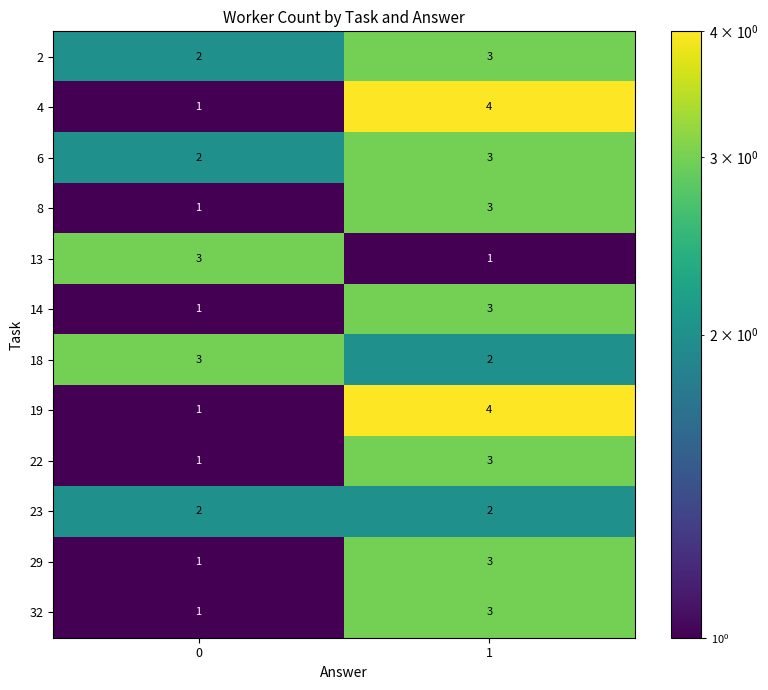

True or false: 4 has a value of 1 at 1.

False